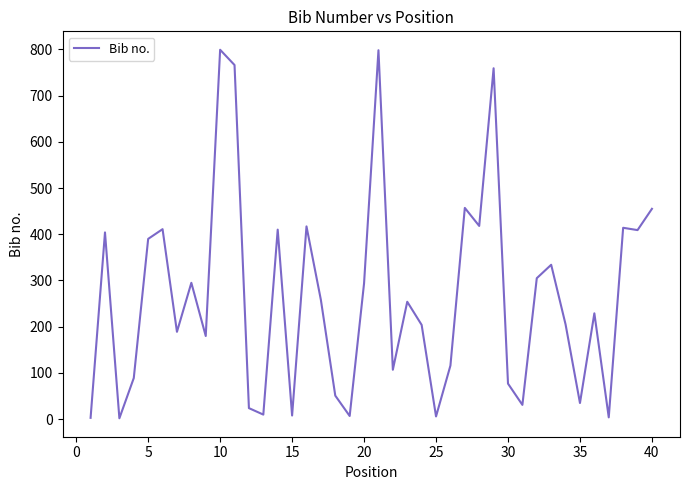

What is the maximum value shown in the chart?

799